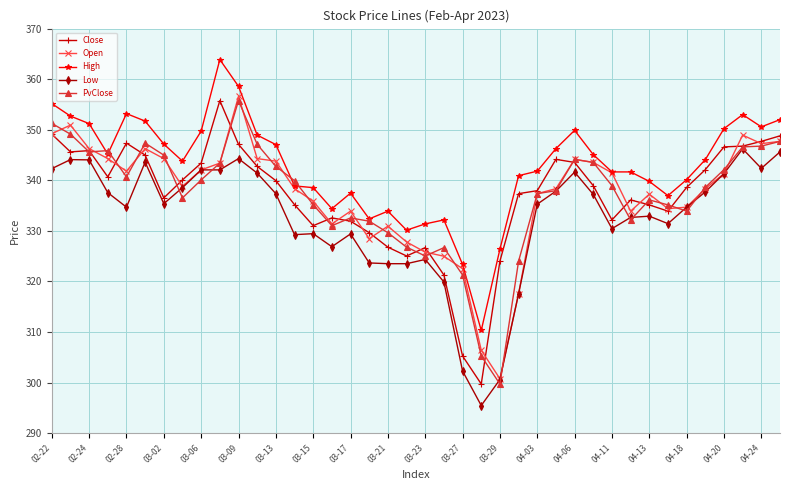

What is the minimum value for Low?

295.5